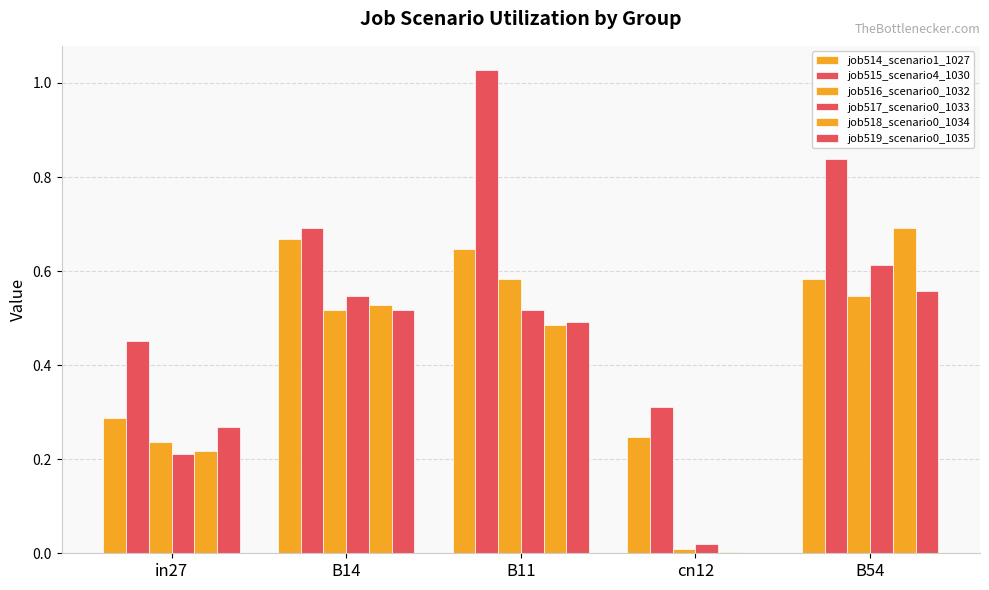

How many distinct data groups are displayed?

6